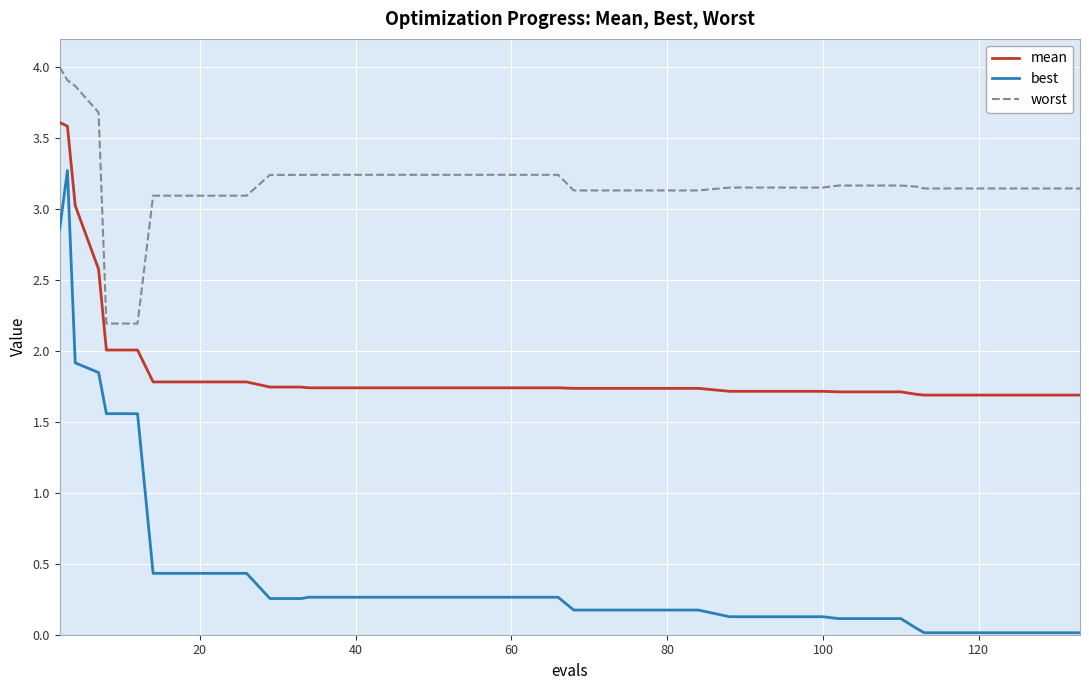

True or false: best and worst cross at least once.

False